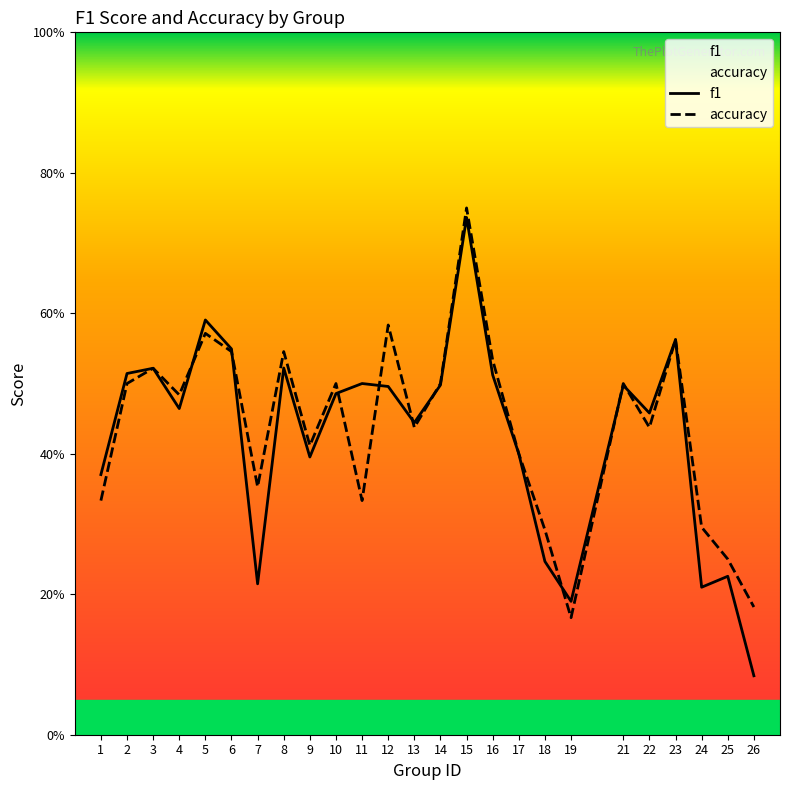

The value of f1 at 14 is 0.8. True or false?

False